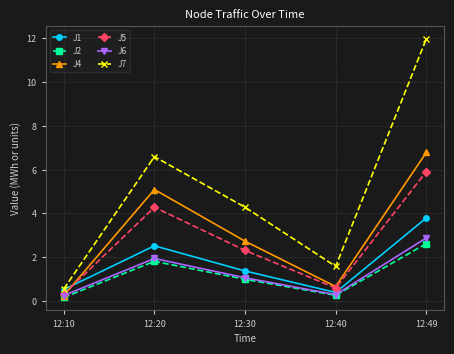

Which series has the largest total across all categories?

J7